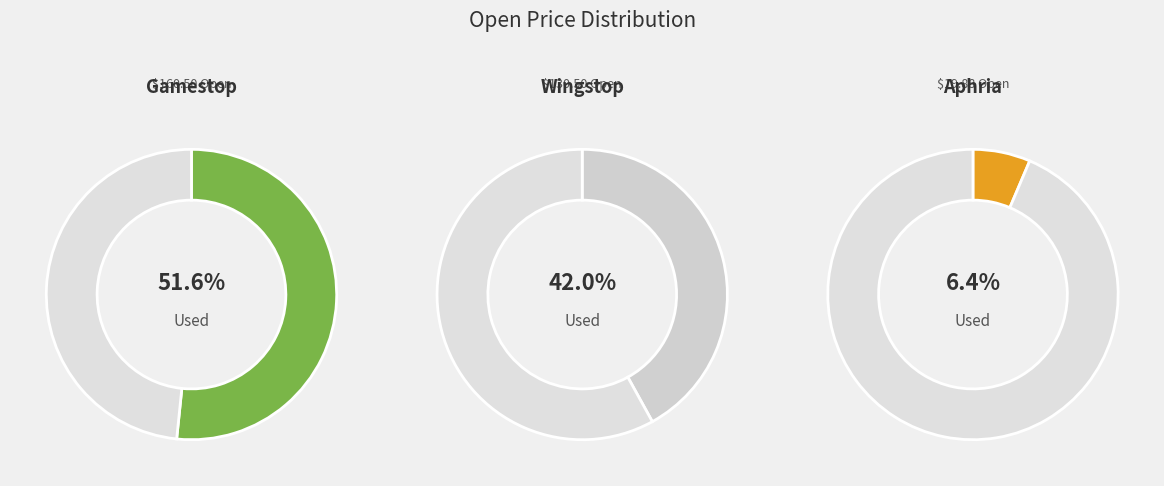

Rank the categories by value from lowest to highest.

Aphria, Wingstop, Gamestop